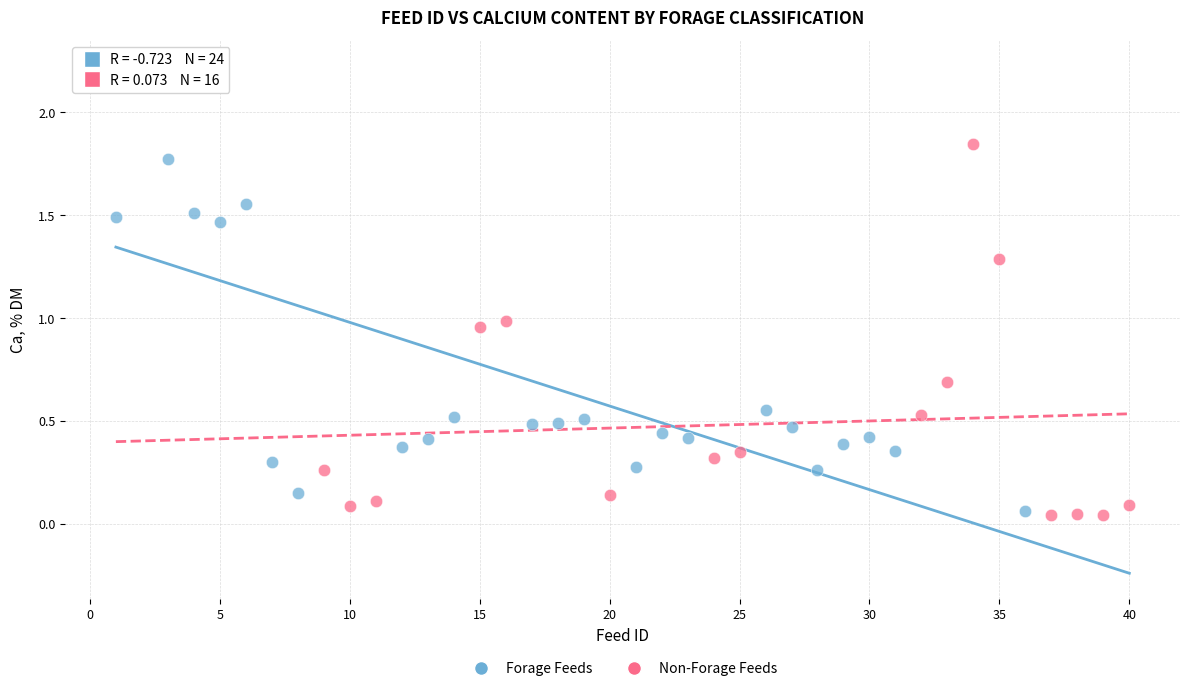

Which series reaches the maximum Y coordinate?

Forage Feeds